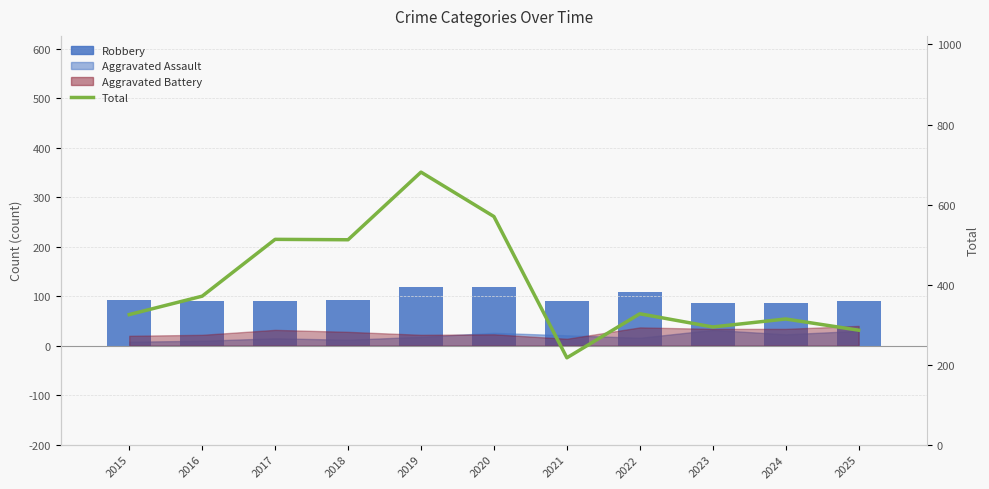

What is the difference between the maximum and second lowest values in the Total series?

395